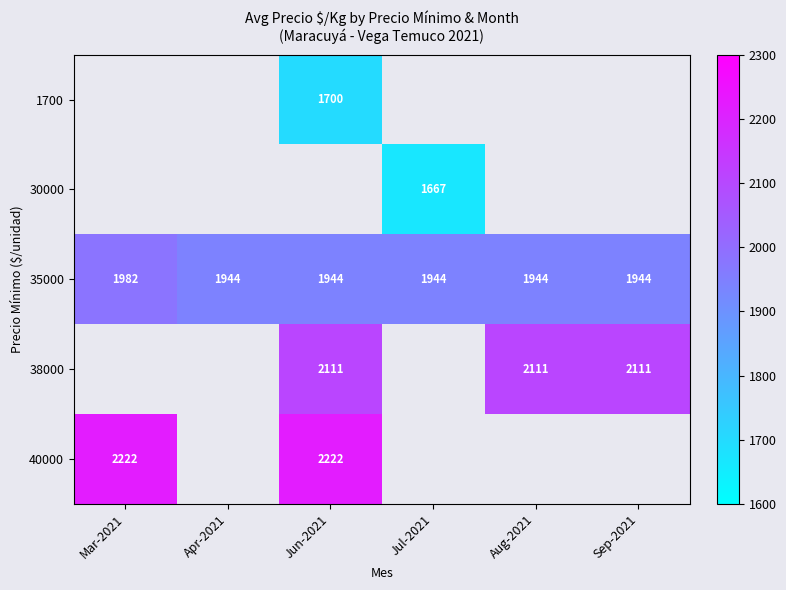

Is the value of 30000 at Jul-2021 greater than the value of 40000 at Mar-2021?

No